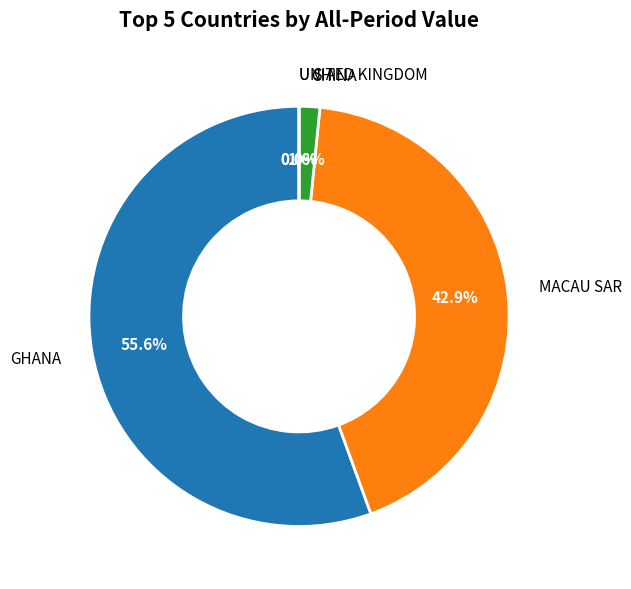

Rank the categories by value from lowest to highest.

U S A, UNITED KINGDOM, CHINA, MACAU SAR, GHANA